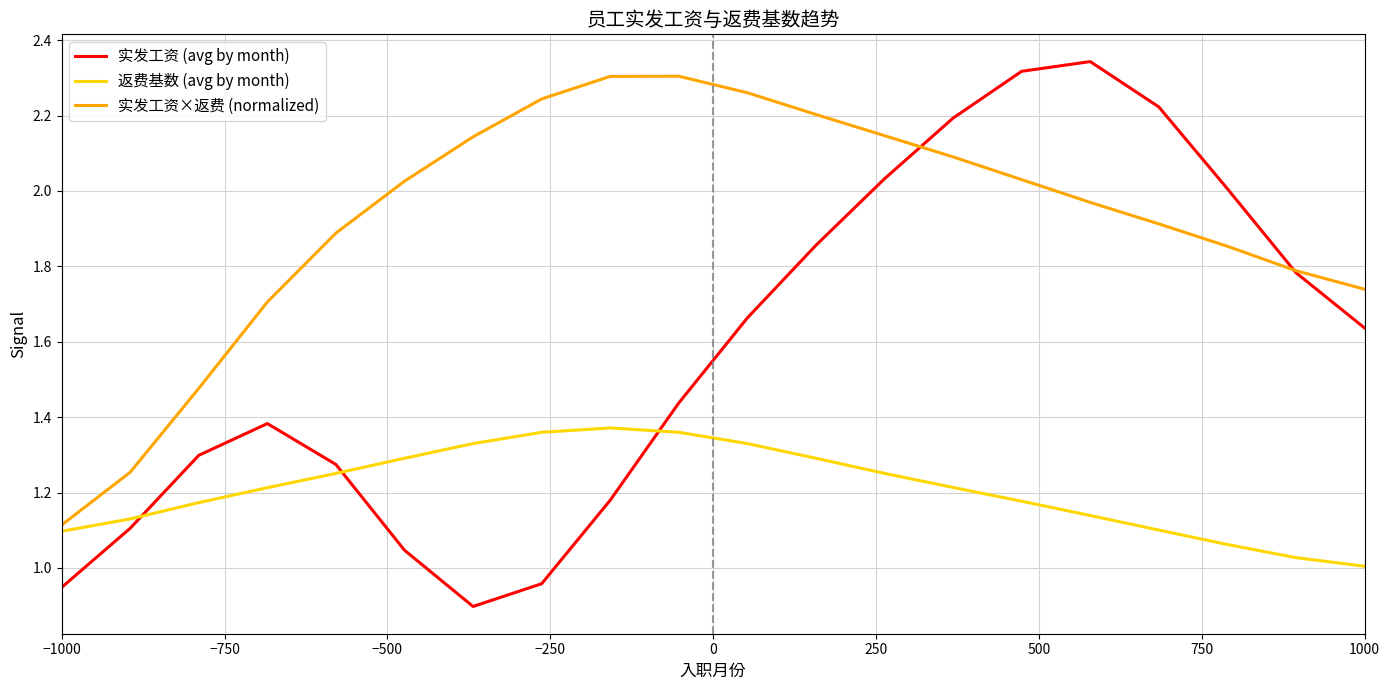

True or false: 返费基数 (avg by month) and 实发工资 (avg by month) cross at least once.

True